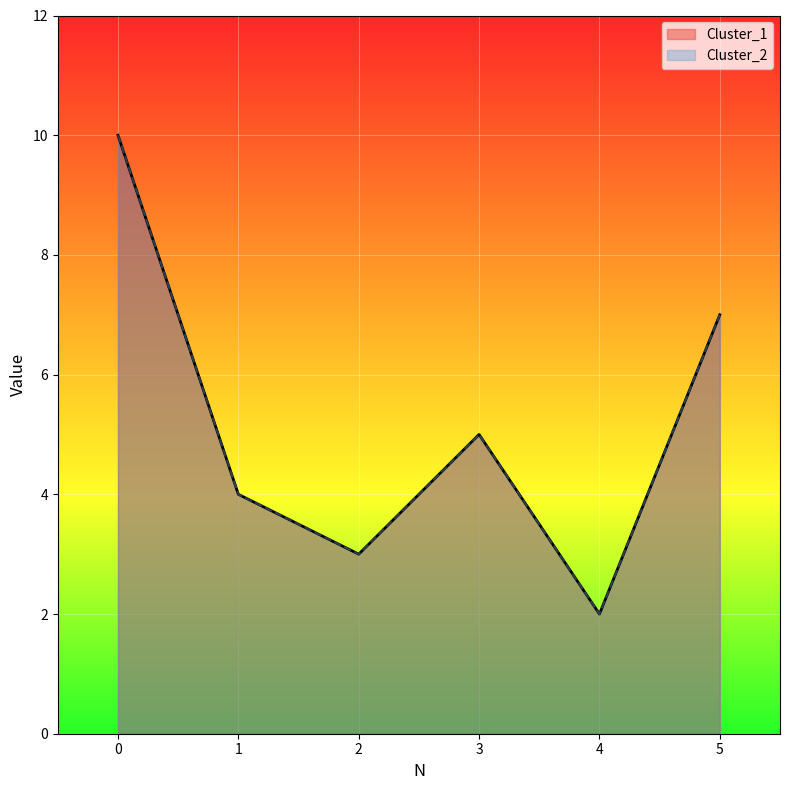

Rank the series at 5 from lowest to highest value.

Cluster_1, Cluster_2